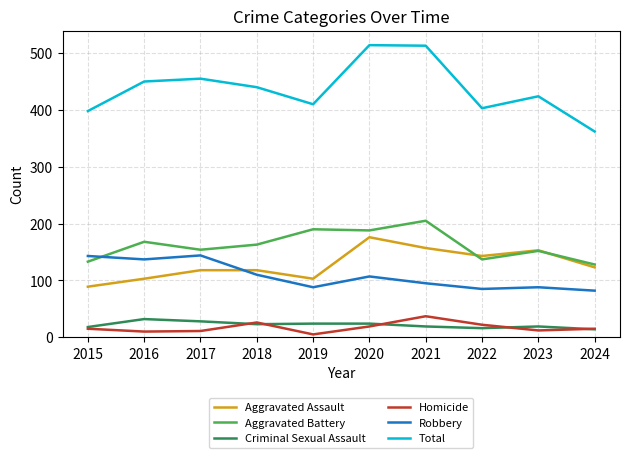

What are all the series names shown in the legend?

Aggravated Assault, Aggravated Battery, Criminal Sexual Assault, Homicide, Robbery, Total